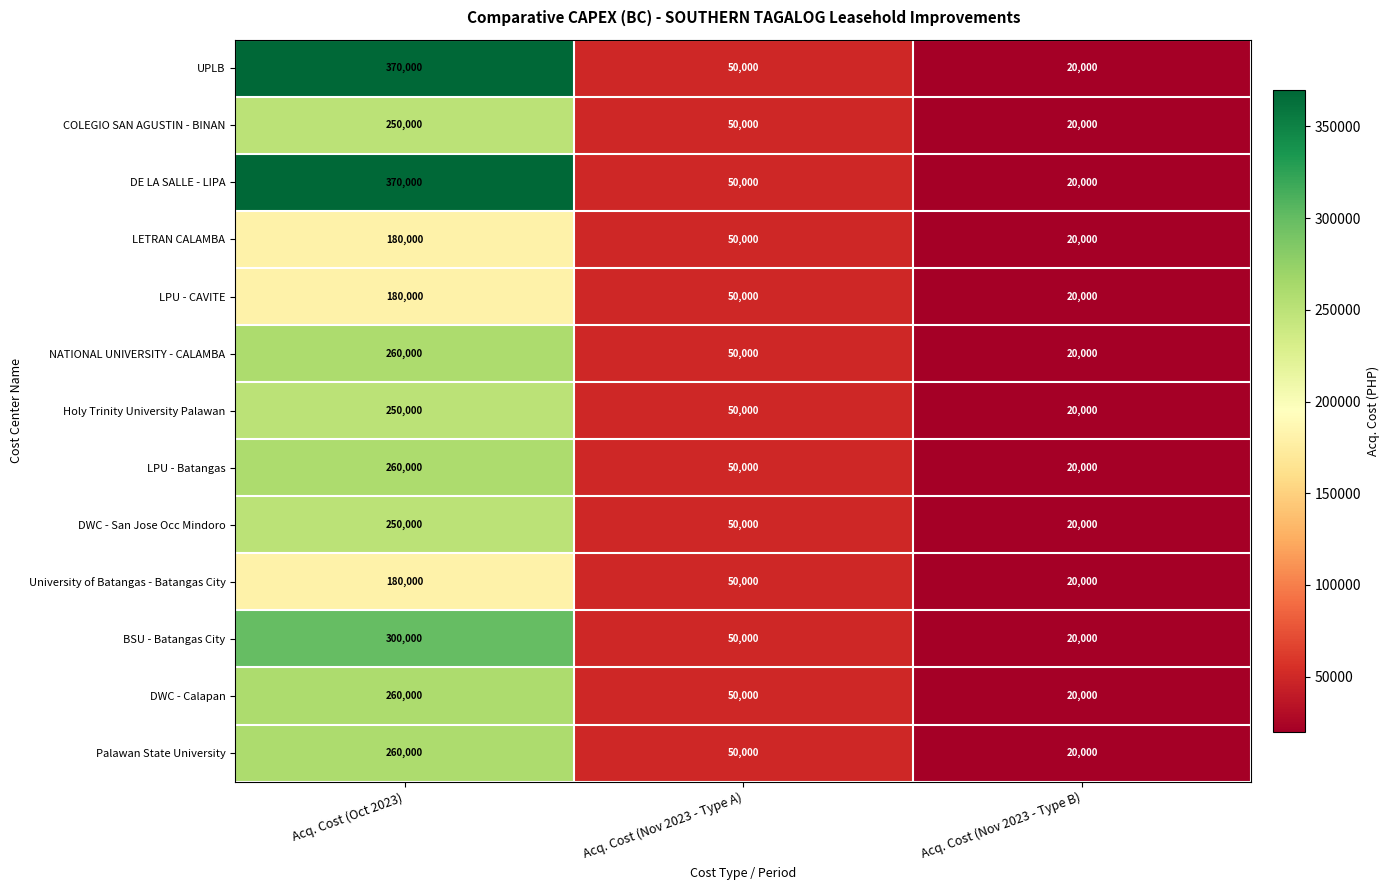

The Holy Trinity University Palawan series shows 68719 at Acq. Cost (Nov 2023 - Type A). True or false?

False